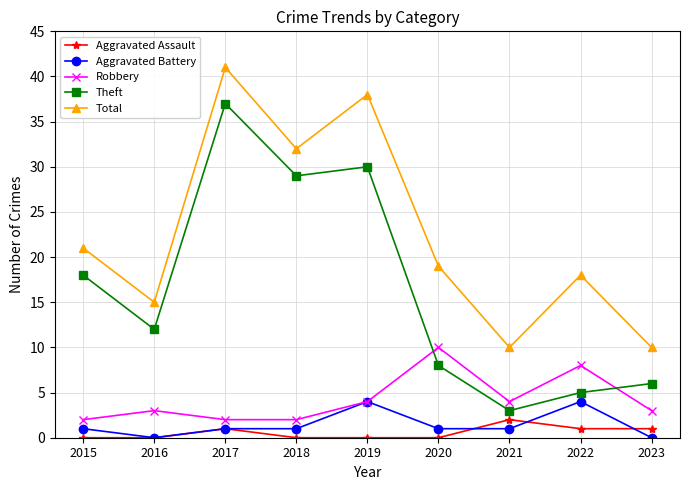

Which series changed the most between 2017 and 2022?

Theft